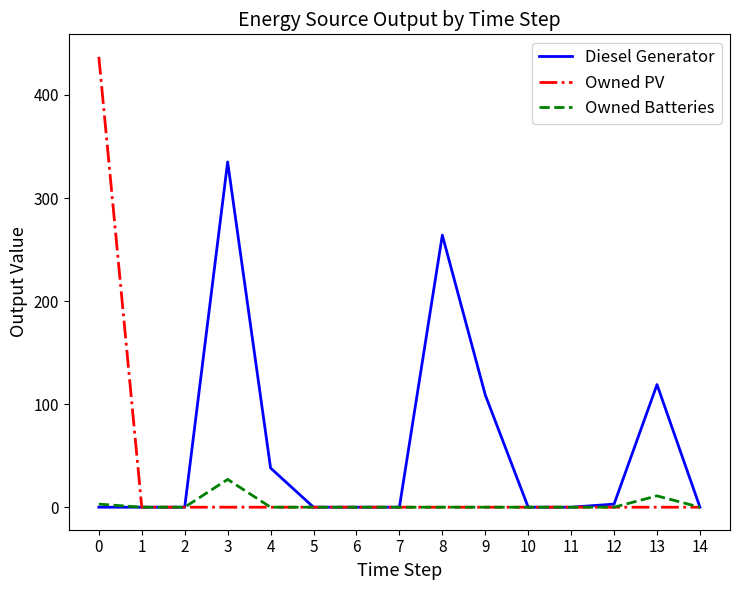

True or false: Diesel Generator has more than 1 points higher than both neighbors.

True